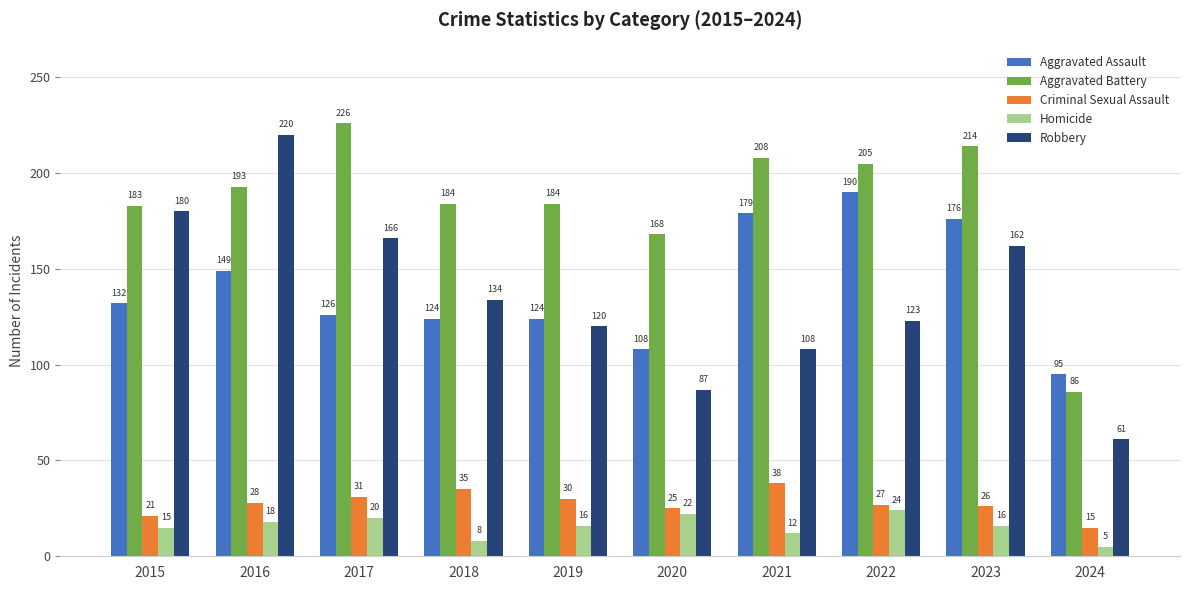

What is the difference between the second highest and minimum values in the Aggravated Assault series?

84